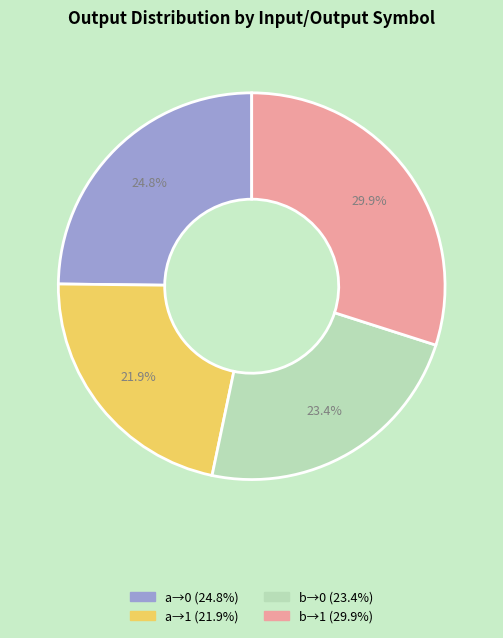

Does any single category account for the majority?

No